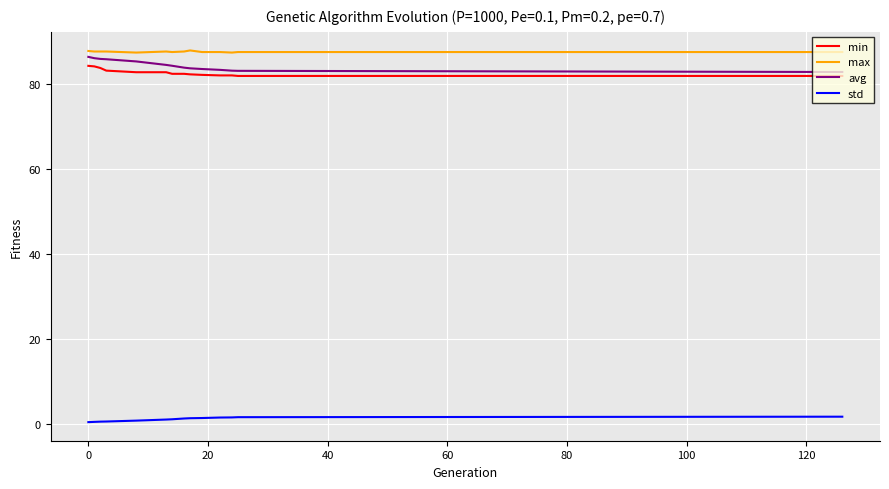

What is the maximum value shown in the chart?

88.0